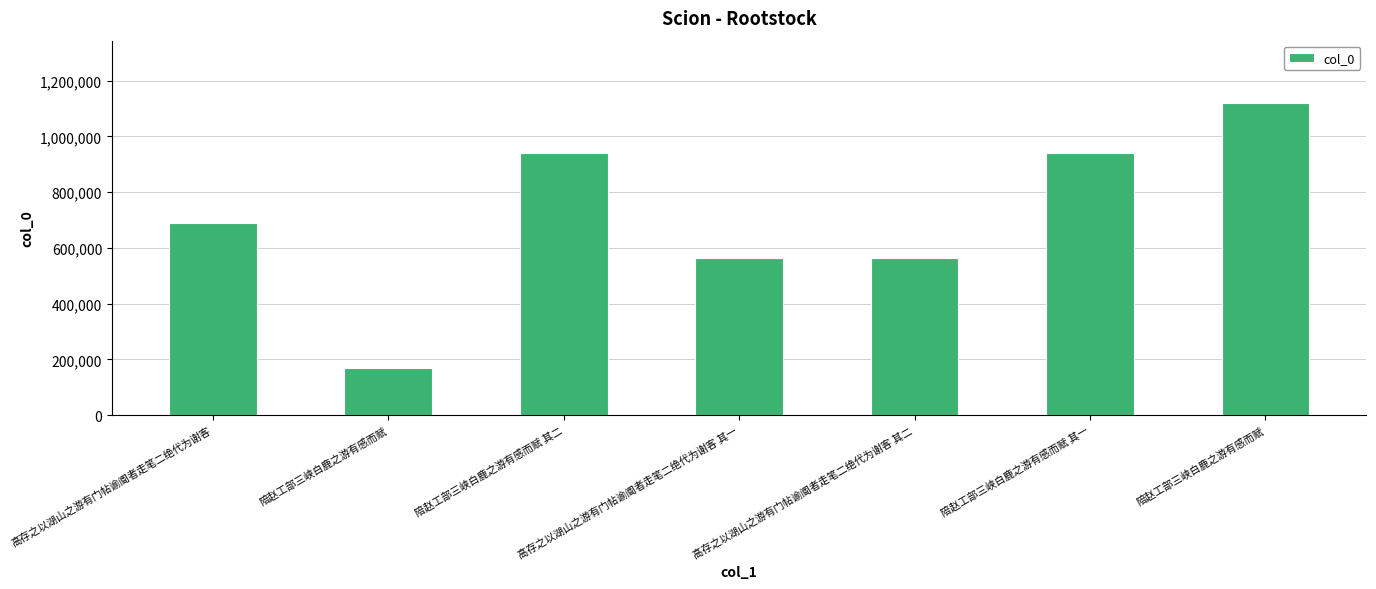

How many bars are there in total?

7